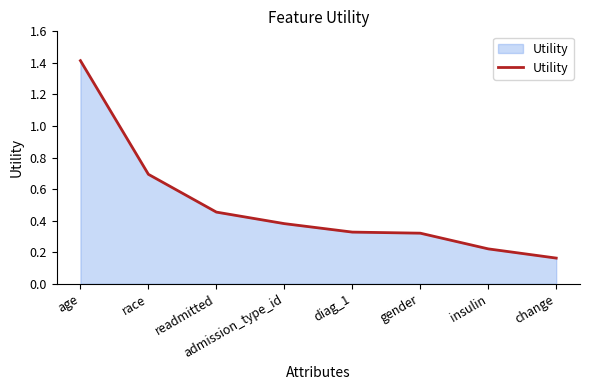

Is it true that the value at race is 0.9?

False